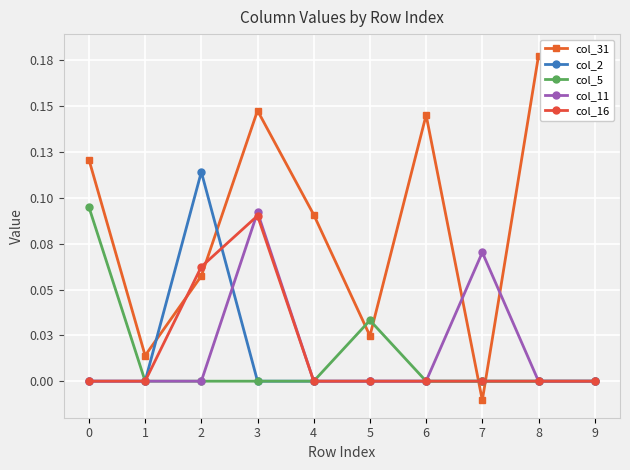

Where is col_31 nearest to the value 0?

7